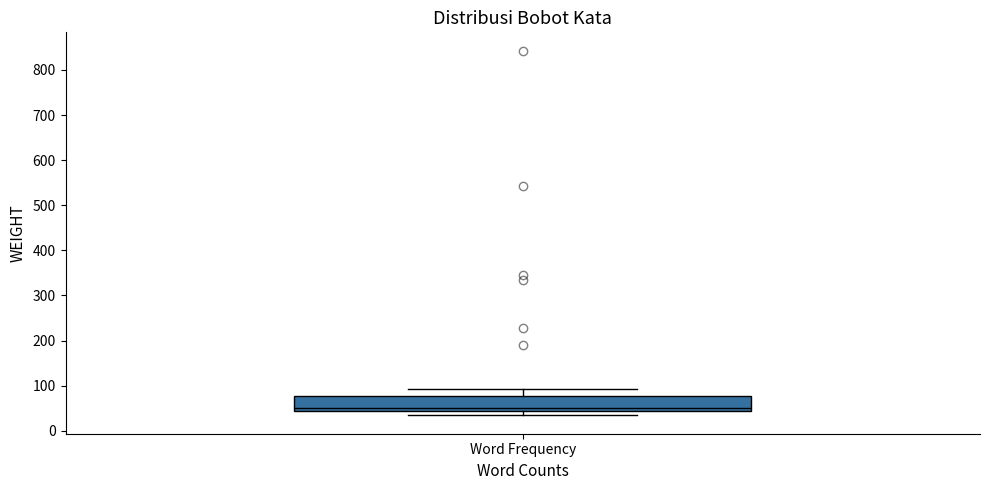

Read this box plot against the y-axis: the position of the median line, the range covered by the box, and the ends of both whiskers. The values are not printed on the chart, so give them approximately, as read against the axis.

median 50, box 40 to 80, whiskers 30 to 90